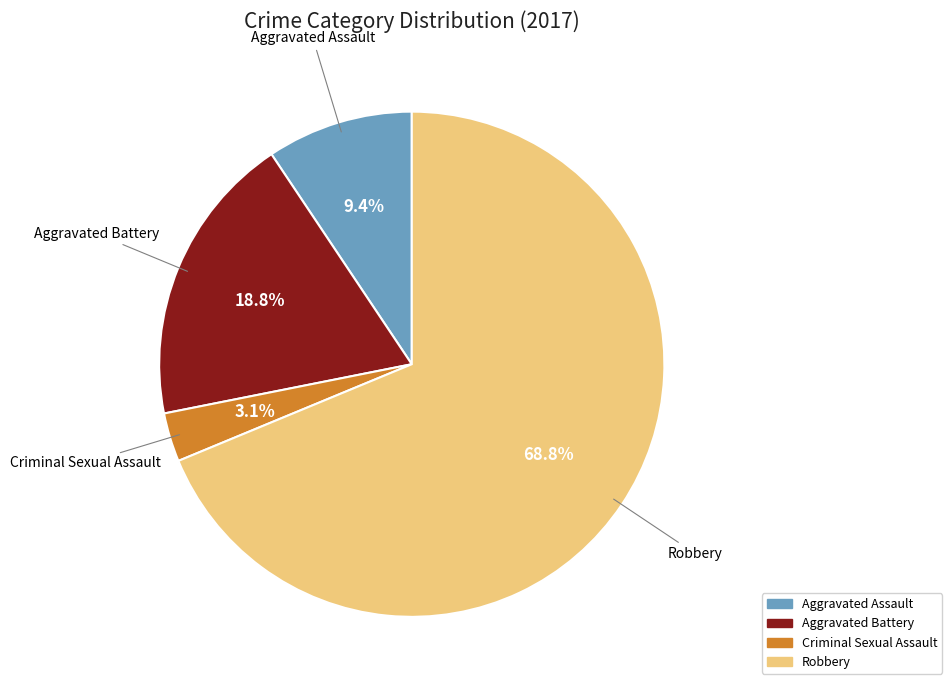

Rank the categories by value from highest to lowest.

Robbery, Aggravated Battery, Aggravated Assault, Criminal Sexual Assault